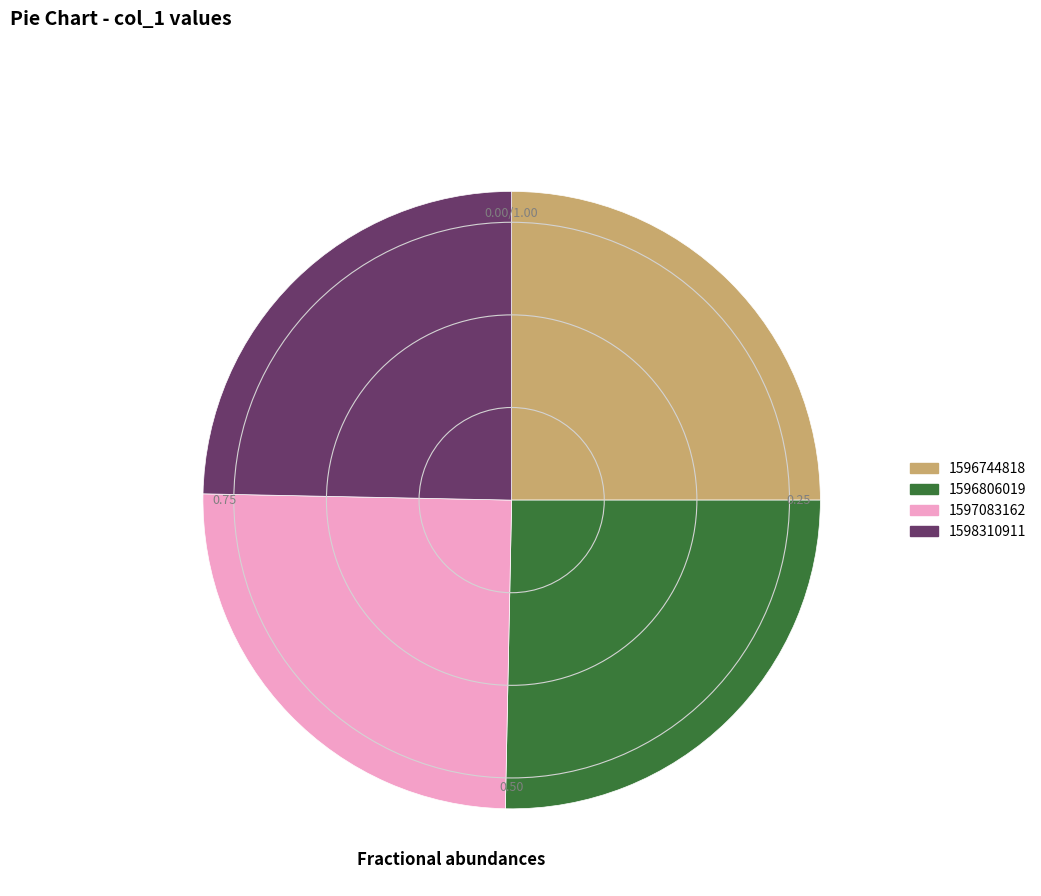

What is the ratio of the value at 1597083162 to the value at 1596806019?

1.0